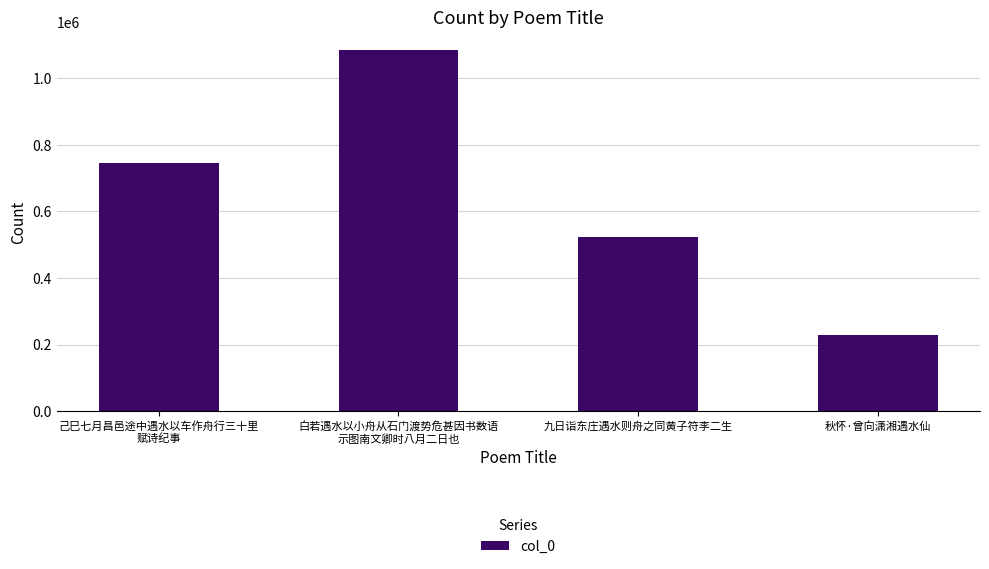

How many values are between 523899 and 1084631?

3